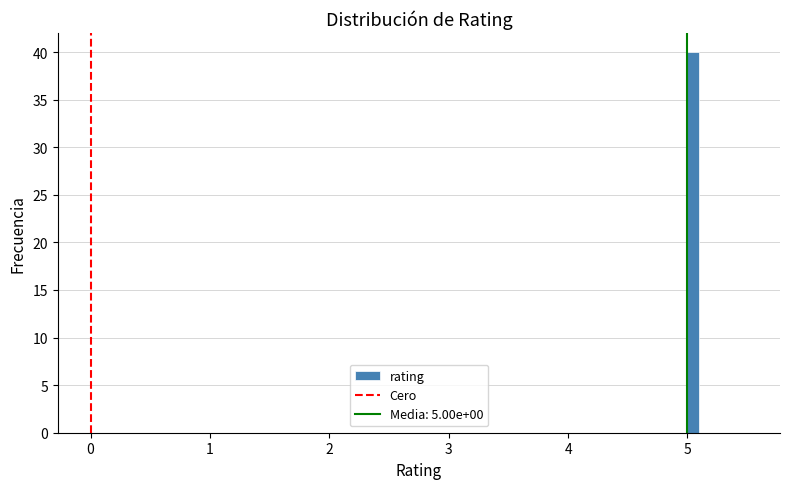

Around what value on the x-axis is the tallest bar? Give the approximate position of its centre, as read against the axis.

5.1